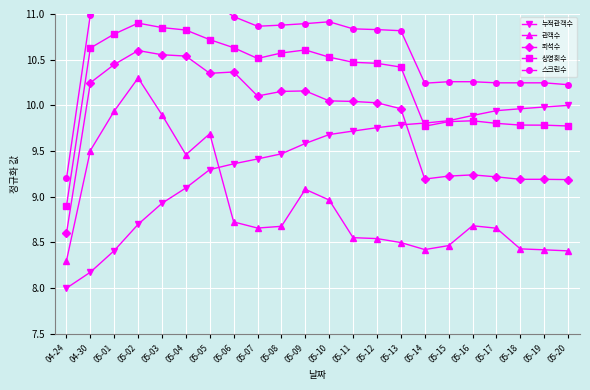

Which category has the lowest value in the 상영횟수 series?

04-24